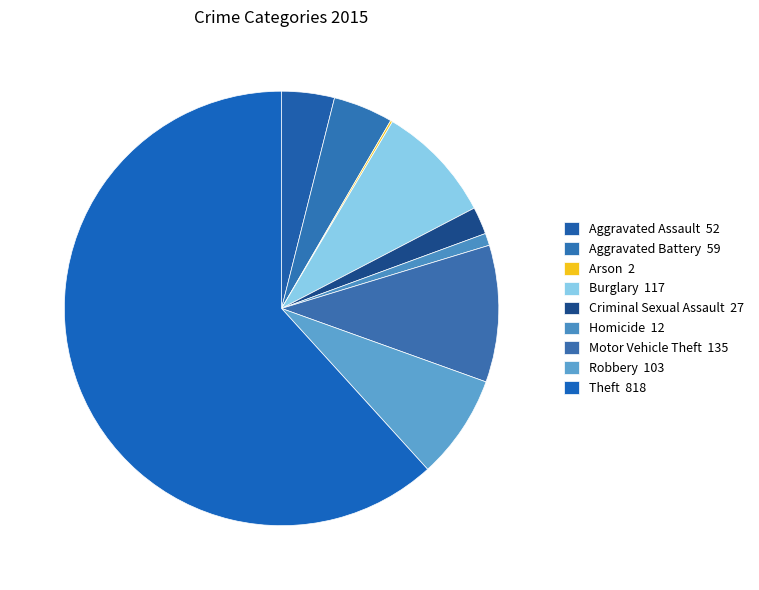

Is the sum of Robbery and Criminal Sexual Assault greater than half?

No